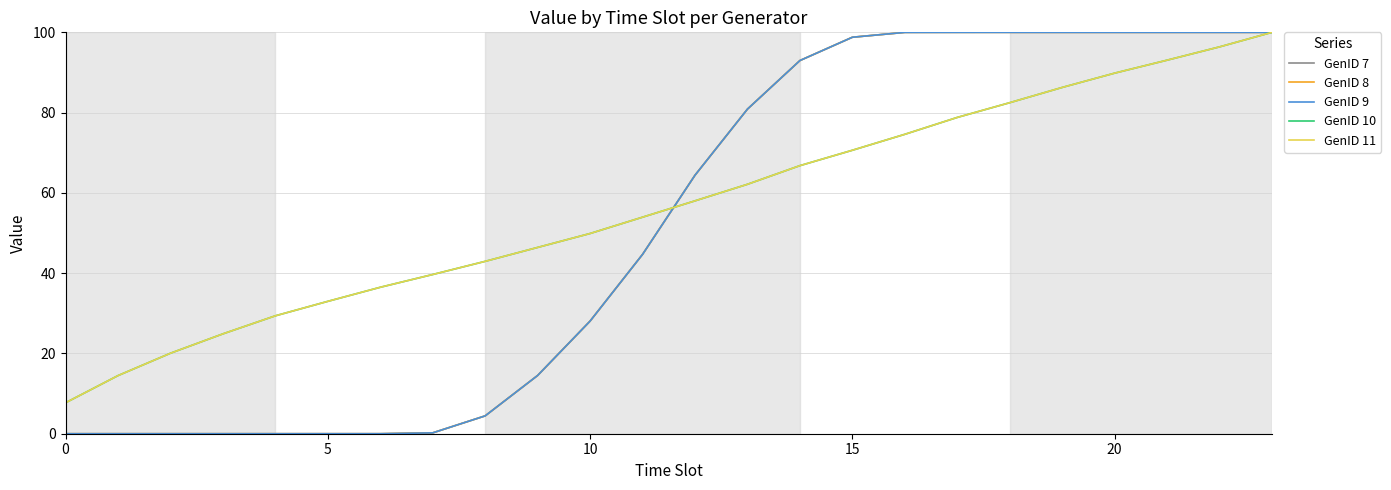

Where does the GenID 7 series first go above 64?

12